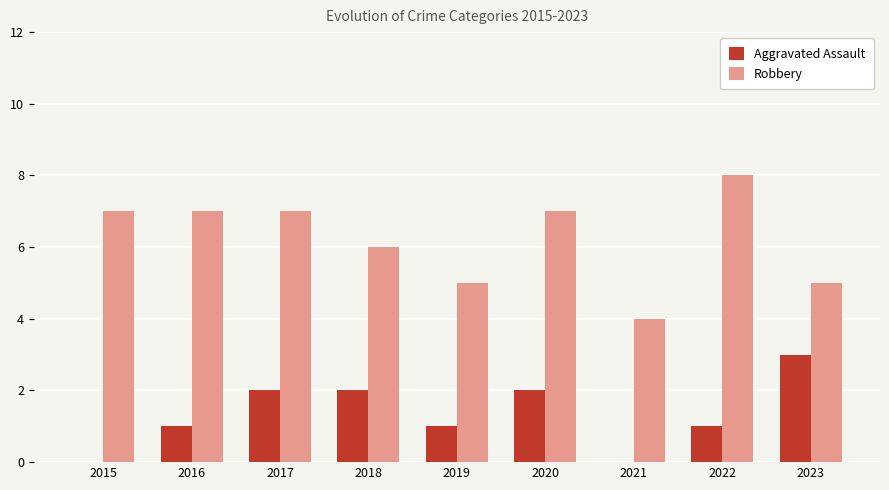

What is the greatest value displayed?

8